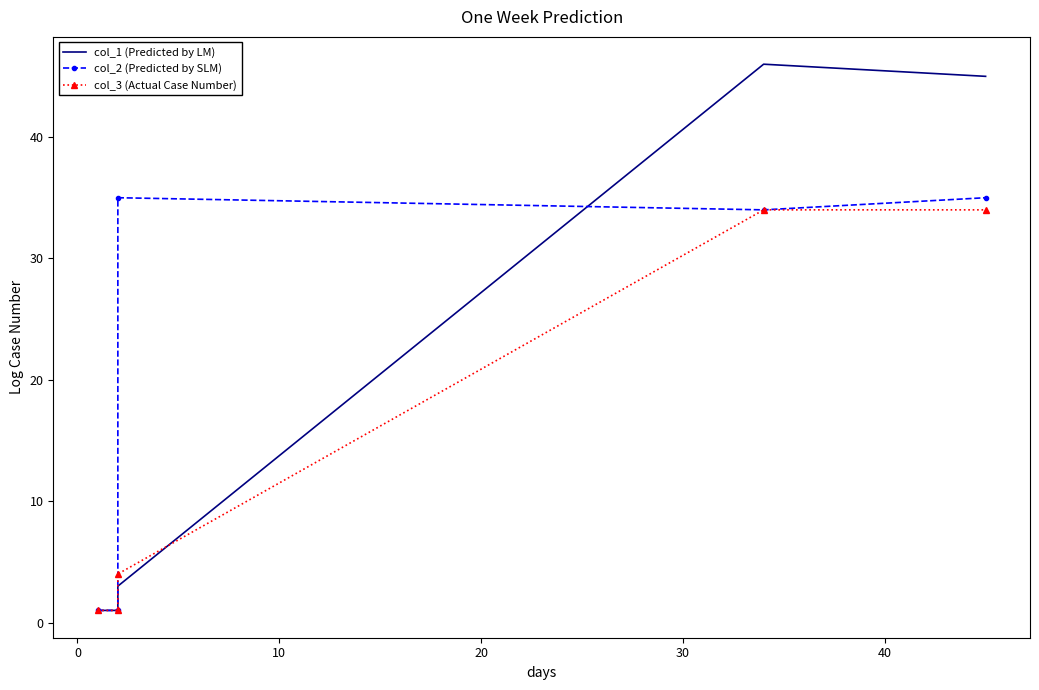

True or false: col_3 (Actual Case Number) has more than 0 points higher than both neighbors.

False